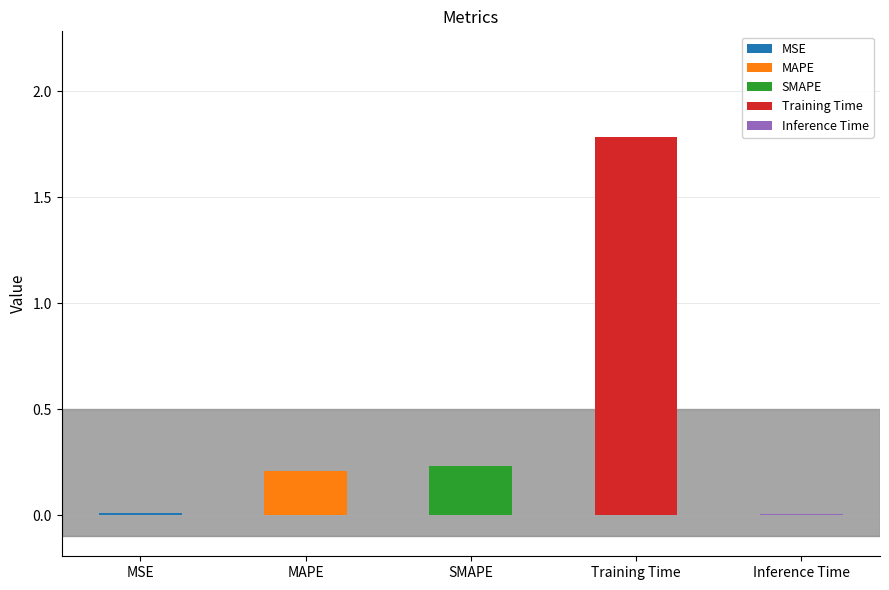

What is the value of the 2nd bar from the left?

0.2